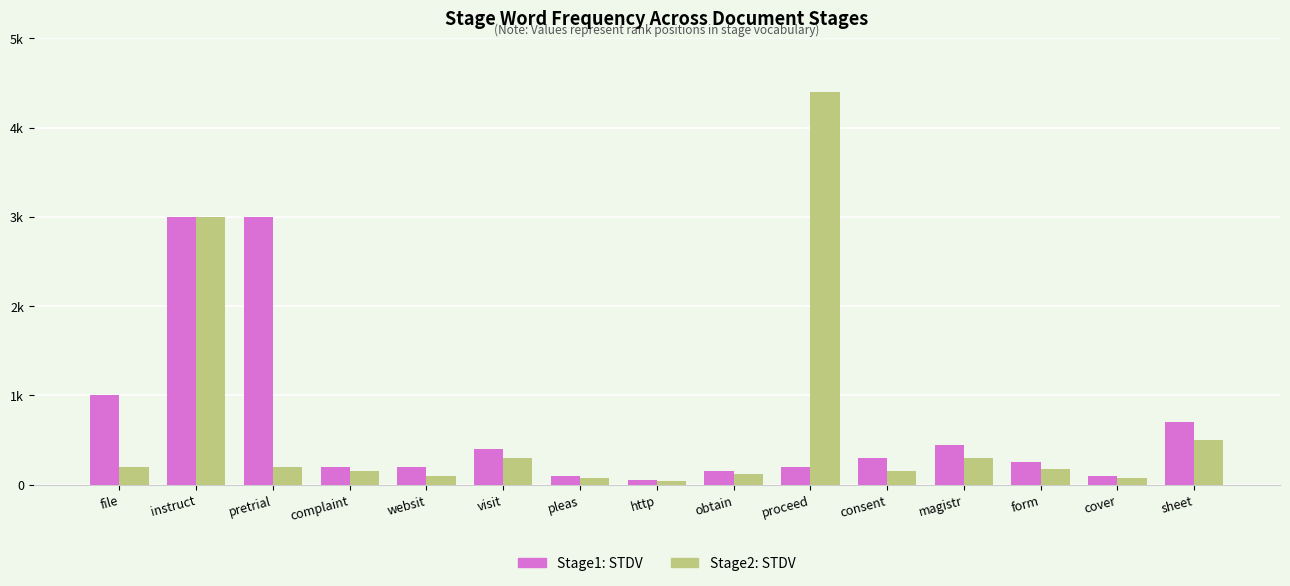

What is the value of the Stage2: STDV bar at the 14th from the left?

80